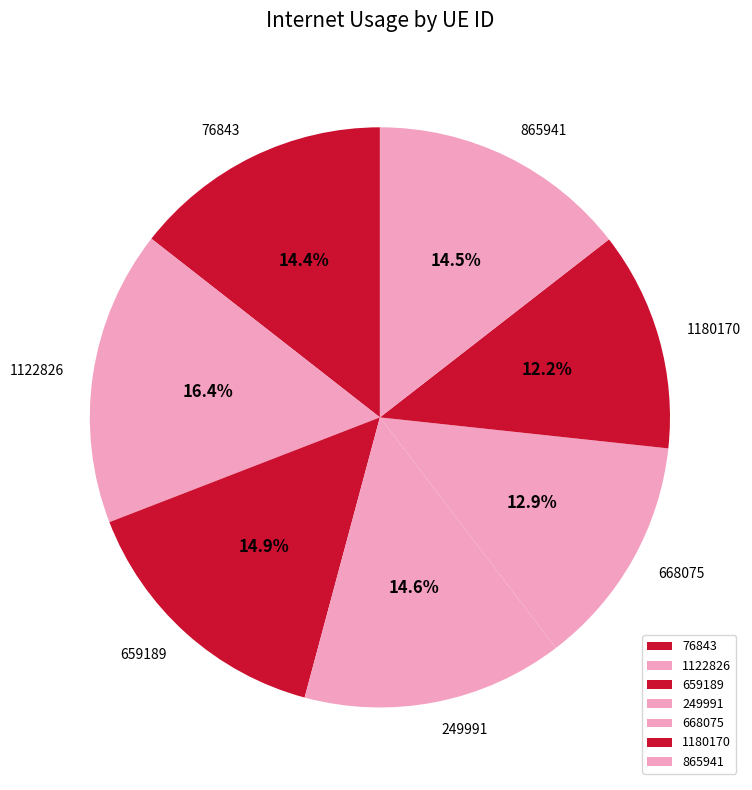

Which category has the biggest portion of the pie?

1122826